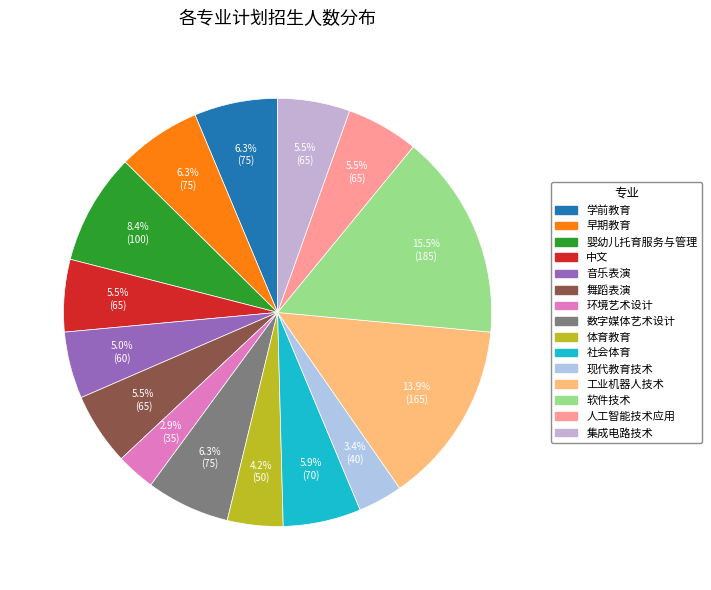

What is the smallest slice in the pie chart?

环境艺术设计